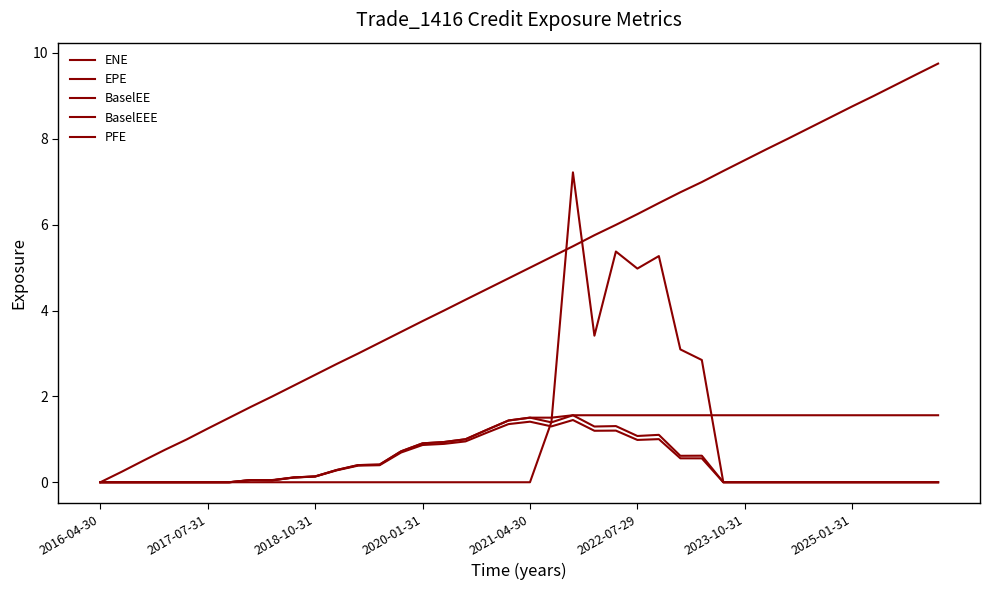

How many lines are shown in the chart?

5